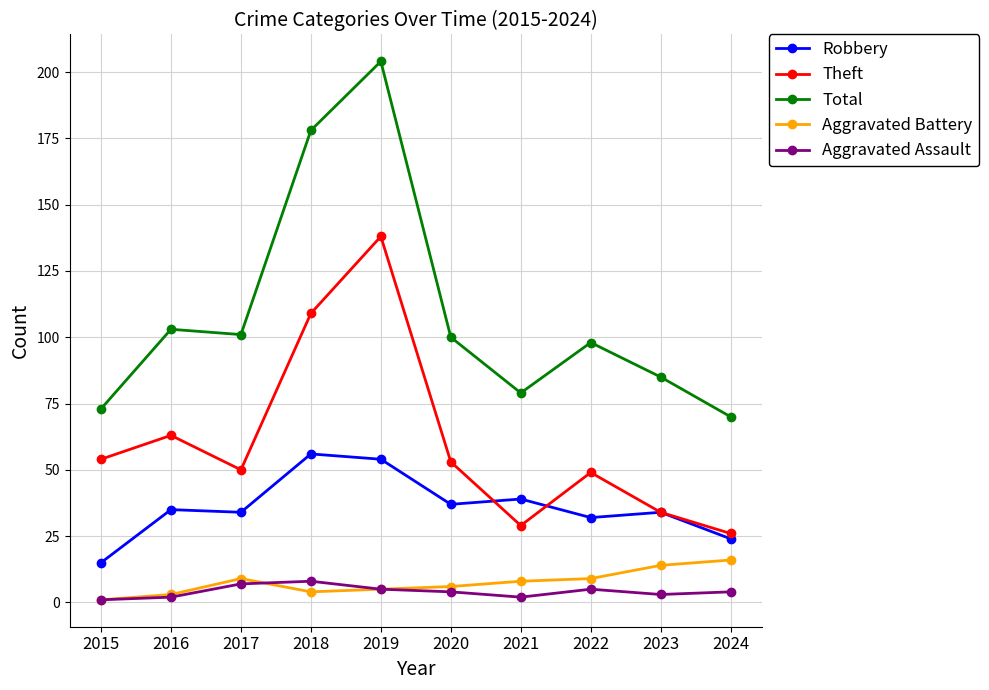

Is this an area chart (filled region under the line)?

No